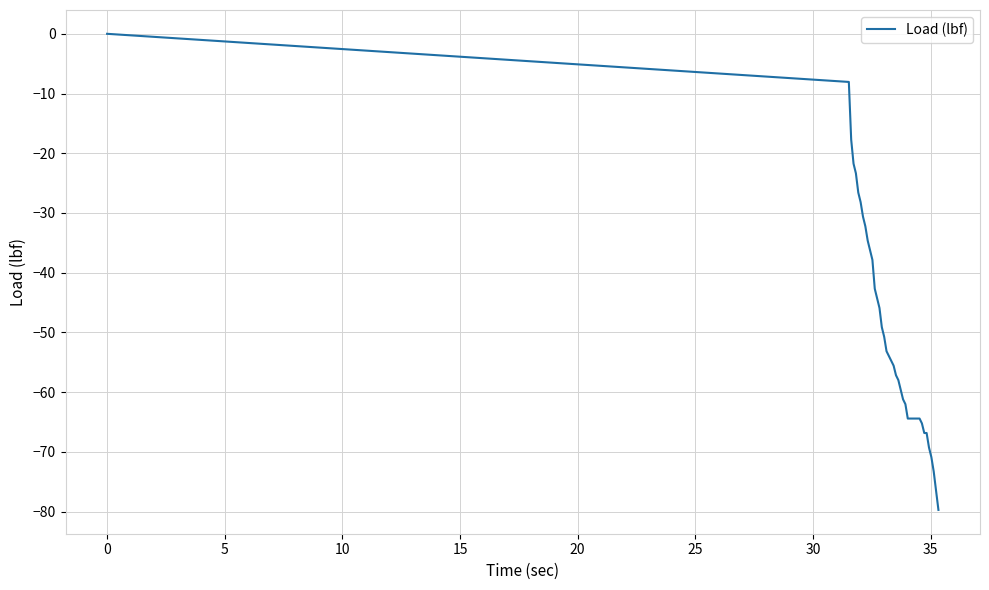

What is the average value?

-50.0